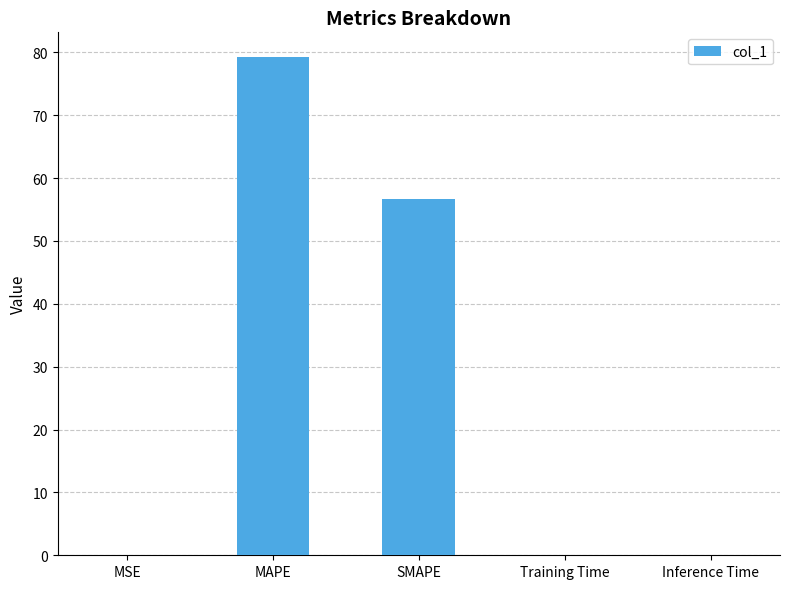

Are the bars horizontal?

No